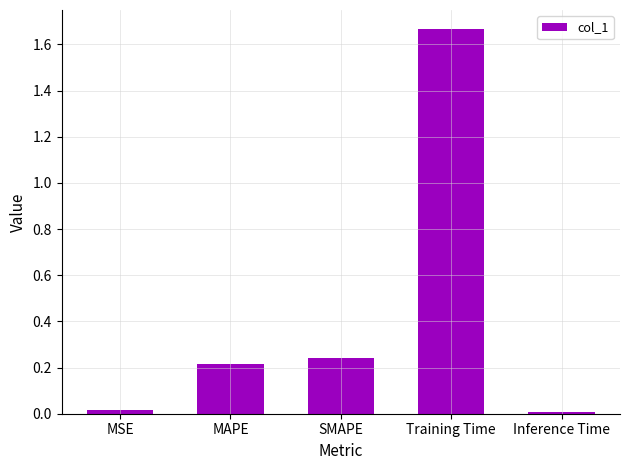

Which has a higher value, MSE or Training Time?

Training Time